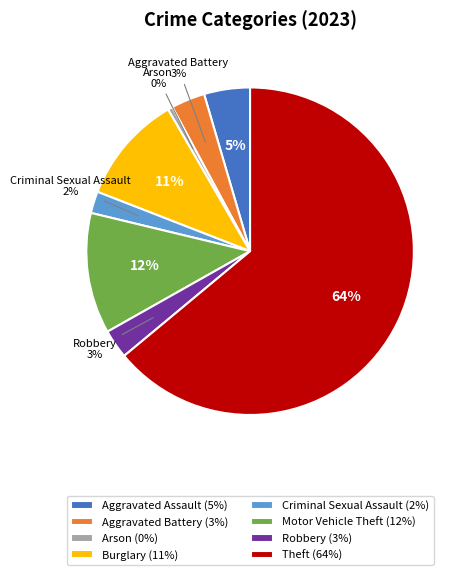

Which slice is the smallest?

Arson